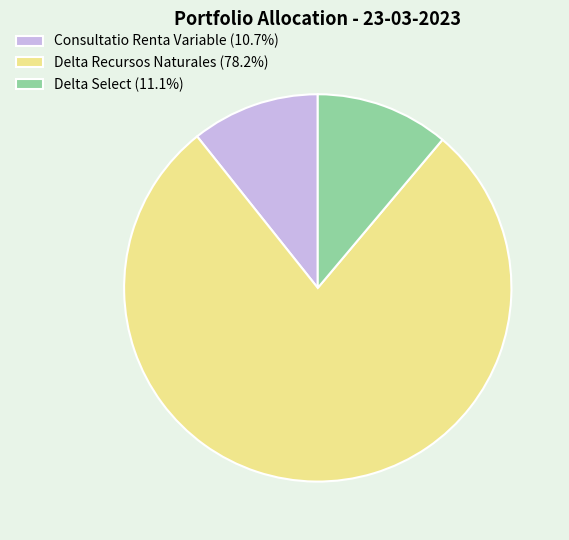

Is the sum of Delta Recursos Naturales (78.2%) and Delta Select (11.1%) greater than half?

Yes